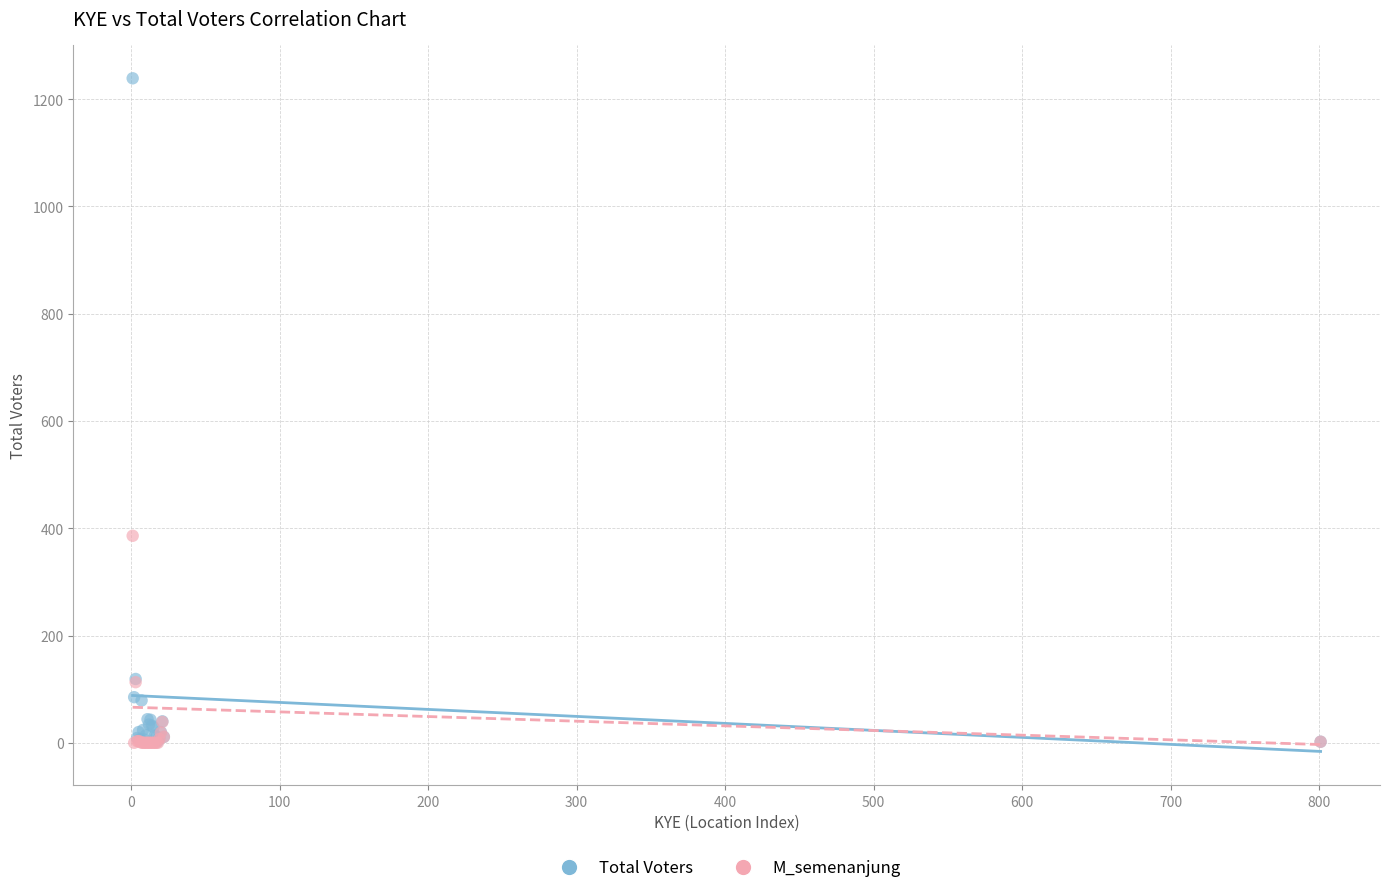

Which series has the widest spread of Y values?

Total Voters